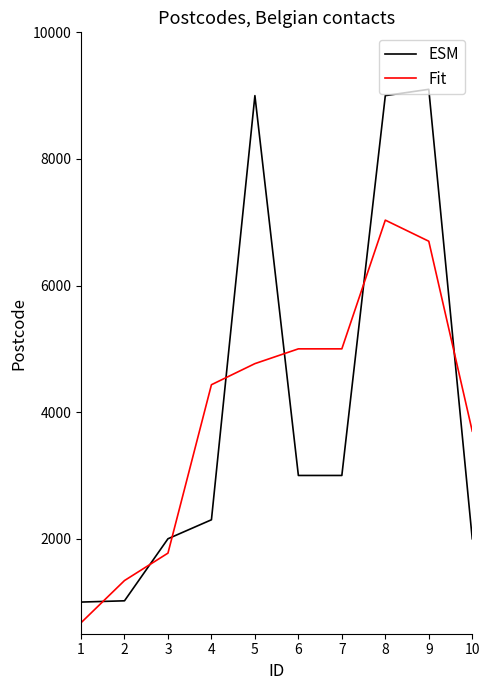

What is the average value of the Fit series?

4042.0